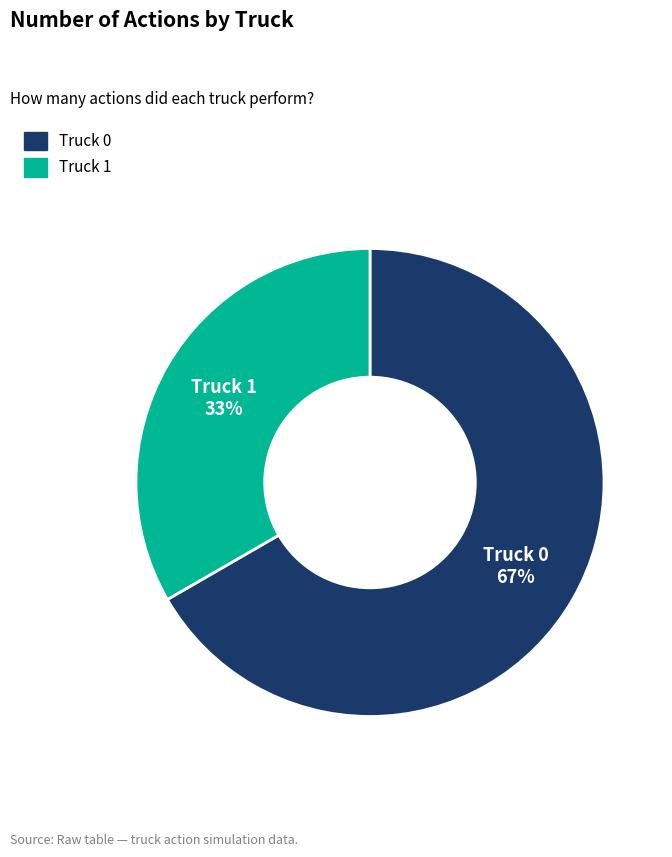

To the nearest percent, what is the average slice percentage?

50%